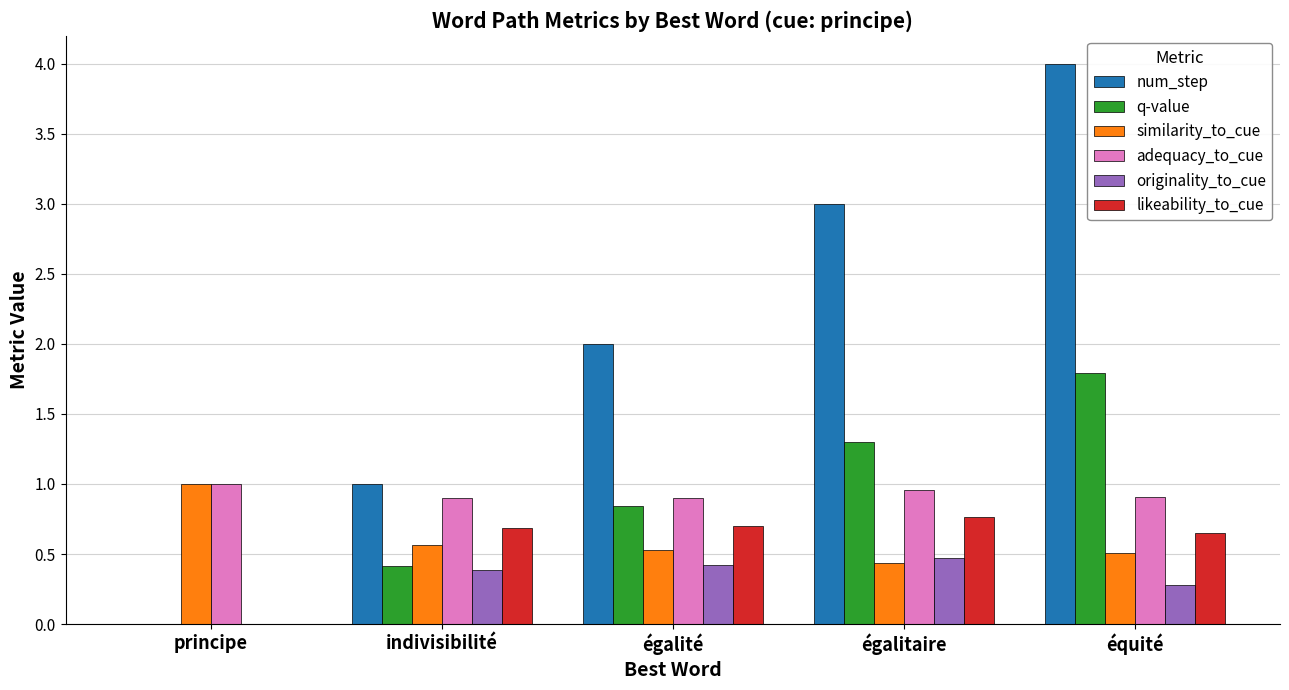

What is the approximate value of originality_to_cue at équité?

0.3